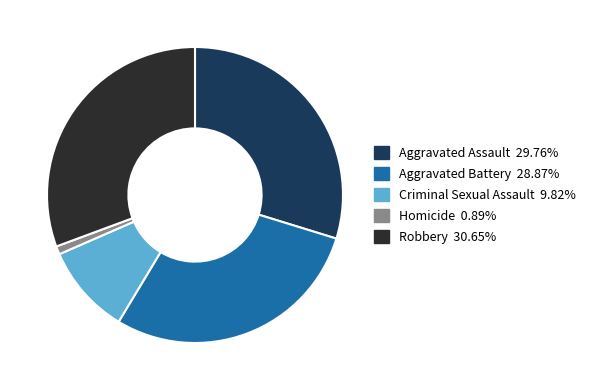

Is there any slice that represents more than half of the pie?

No